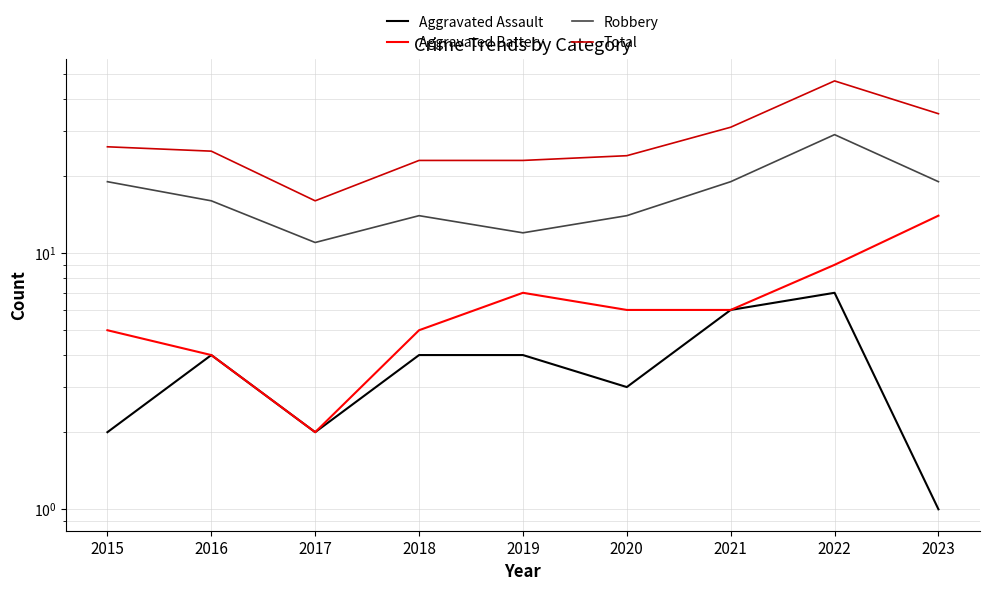

What is the value of the Aggravated Assault point at the 9th from the left?

1